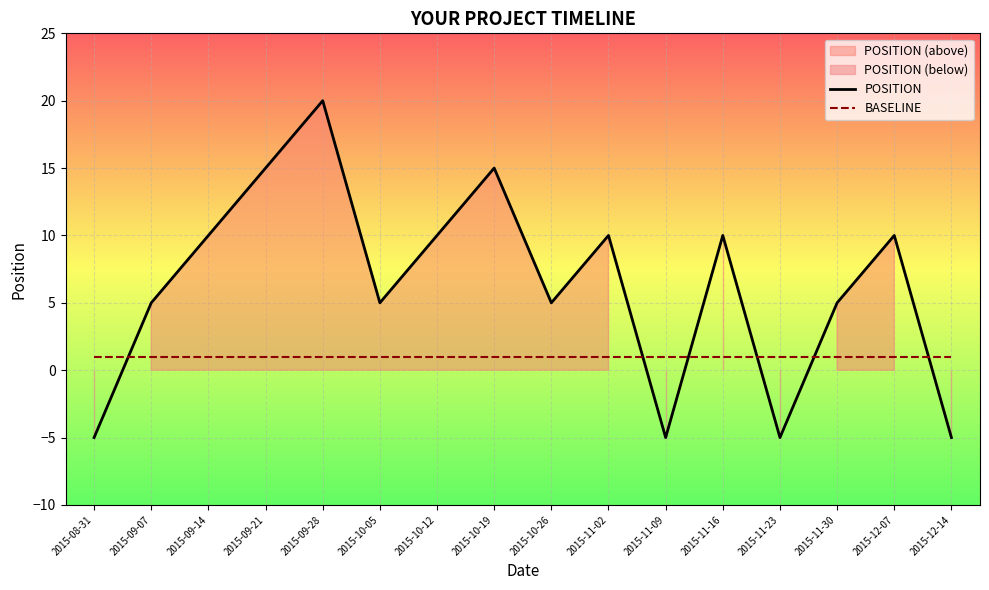

What is the total value across all series at 2015-09-21?

16